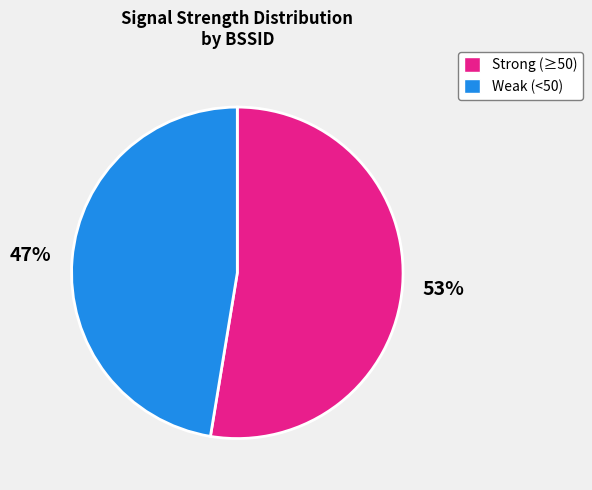

Is the sum of Weak (<50) and Strong (≥50) greater than half?

Yes